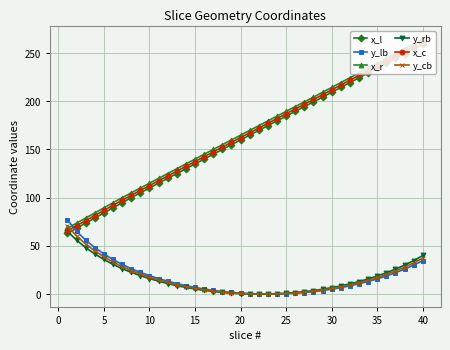

Is this an area chart (filled region under the line)?

No